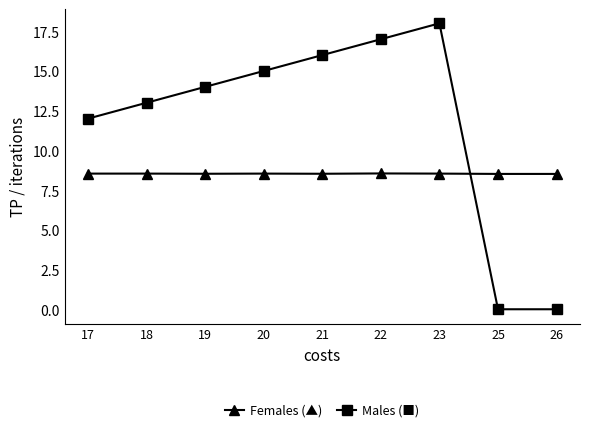

What is the difference between the highest and lowest values at 23?

9.5